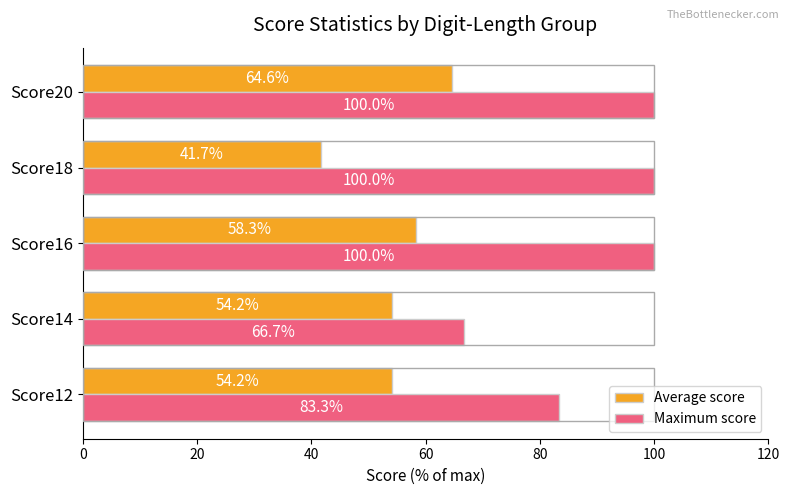

Which series has the widest spread of values?

Maximum score